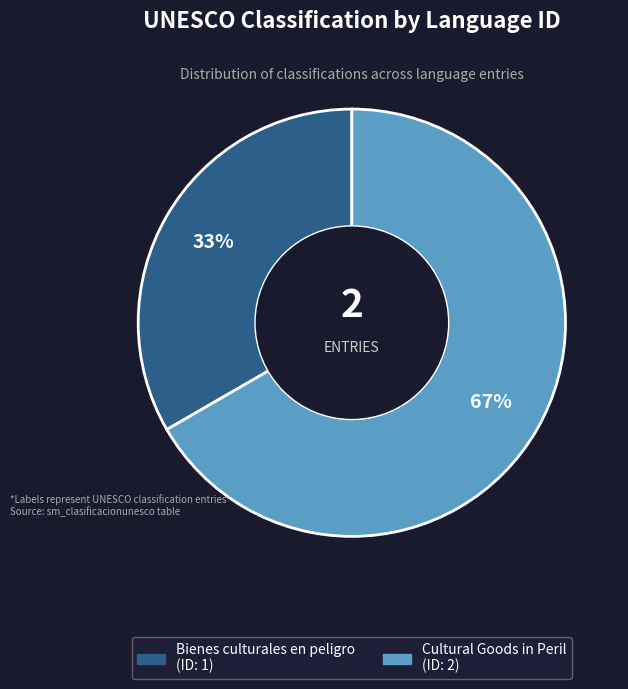

Does Cultural Goods in Peril represent more than half of the total?

Yes